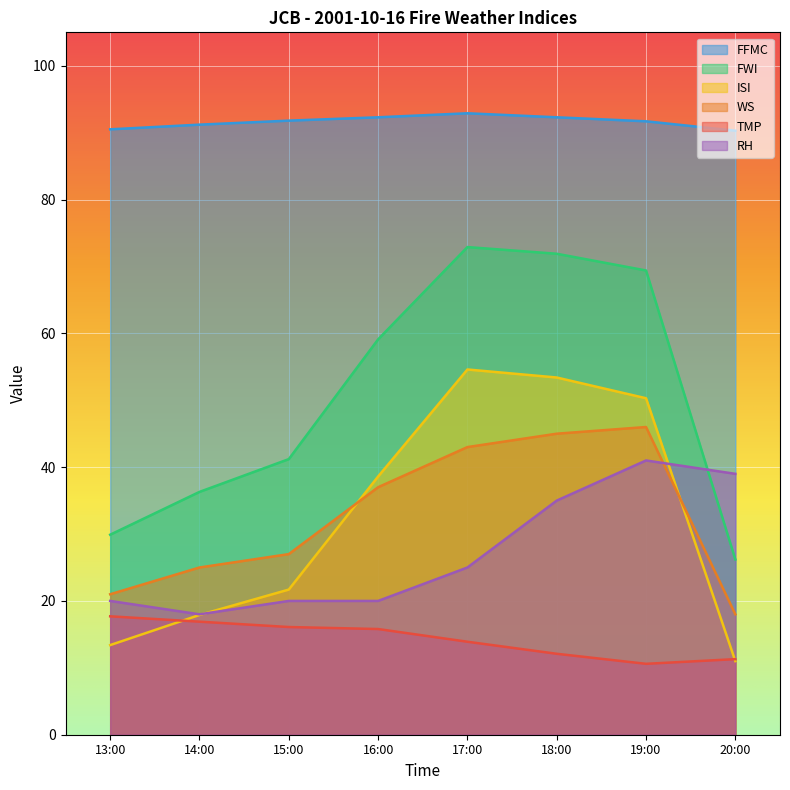

What is the label of the 8th point from the left?

20:00